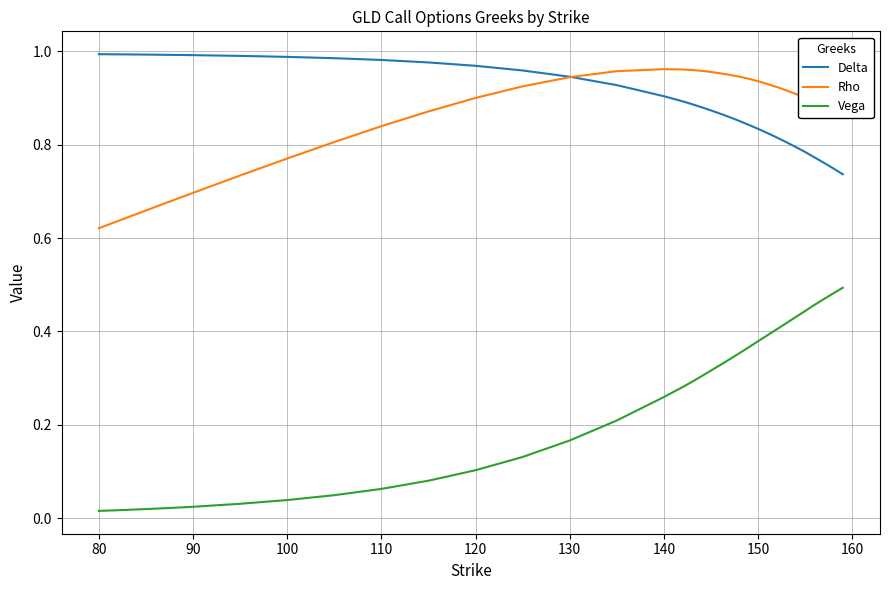

What are all the series names shown in the legend?

Delta, Rho, Vega